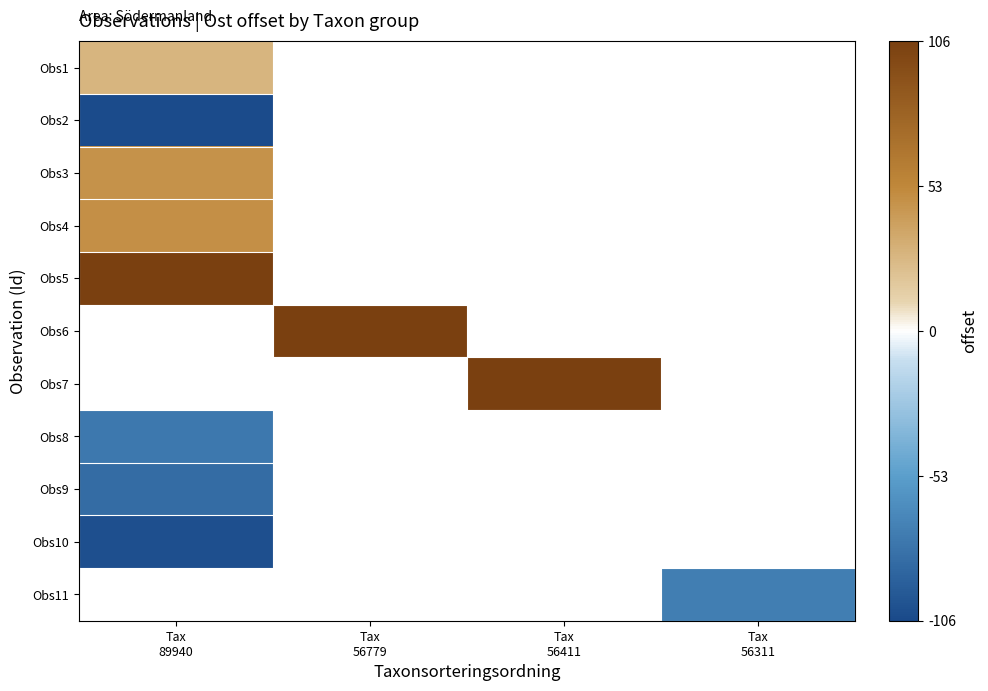

Between Tax
56779 and Tax
56411, which is larger?

Tax
56411